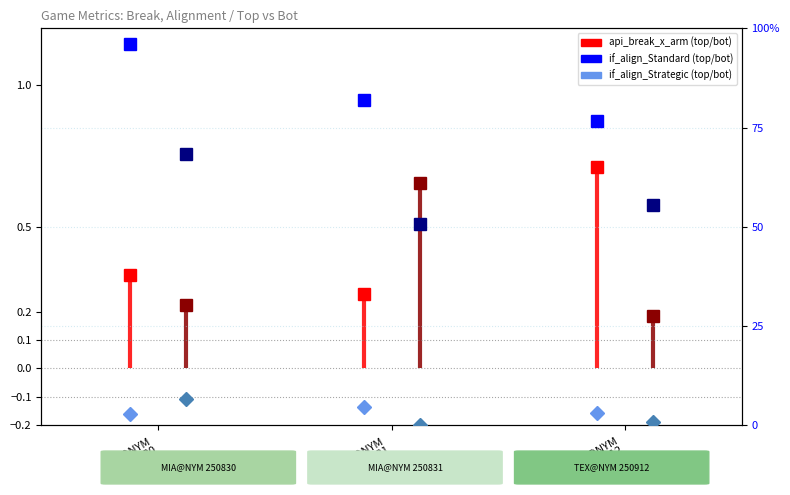

What position from the left is TEX@NYM
250912?

3